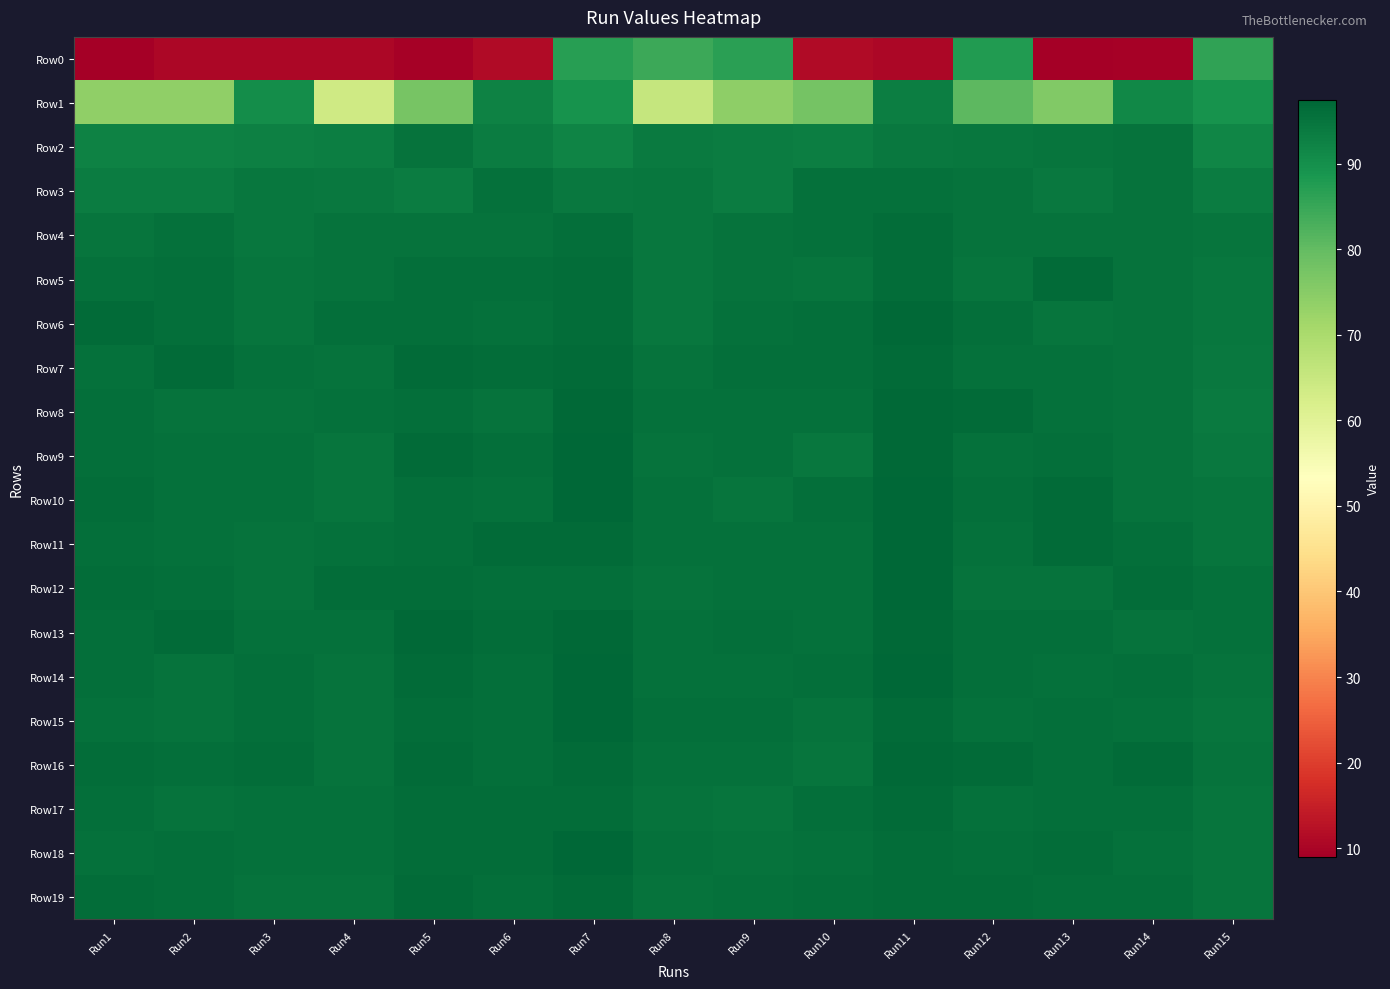

Reading left to right, extract all data points from this chart.

Row0: Run1=9.2	Run2=10.7	Run3=10.4	Run4=10.5	Run5=9.7	Run6=11.2	Run7=87.1	Run8=84.6	Run9=86.8	Run10=11.2	Run11=10.5	Run12=87.6	Run13=9.3	Run14=9.7	Run15=85.8
Row1: Run1=73.9	Run2=73.9	Run3=90.3	Run4=63.8	Run5=77.2	Run6=92.4	Run7=89.2	Run8=65.6	Run9=74.1	Run10=77.7	Run11=93.2	Run12=80.8	Run13=75.9	Run14=91.3	Run15=89.3
Row2: Run1=92.6	Run2=92.5	Run3=92.8	Run4=93.2	Run5=95.1	Run6=93.7	Run7=92.1	Run8=93.8	Run9=93.5	Run10=93.3	Run11=94.2	Run12=94.6	Run13=94.8	Run14=95.1	Run15=91.8
Row3: Run1=93.6	Run2=93.6	Run3=94.5	Run4=94.3	Run5=93.6	Run6=95.8	Run7=94.2	Run8=94.5	Run9=93.5	Run10=95.8	Run11=95.6	Run12=95.1	Run13=94.2	Run14=95.2	Run15=93.5
Row4: Run1=94.8	Run2=95.5	Run3=94.4	Run4=95.1	Run5=95.2	Run6=95.3	Run7=96.1	Run8=94.7	Run9=95.1	Run10=95.5	Run11=96.2	Run12=95.4	Run13=95.3	Run14=95.2	Run15=94.9
Row5: Run1=95.7	Run2=95.9	Run3=95.0	Run4=95.3	Run5=96.0	Run6=96.0	Run7=96.2	Run8=94.5	Run9=95.4	Run10=95.0	Run11=96.2	Run12=94.9	Run13=96.8	Run14=95.2	Run15=94.7
Row6: Run1=96.8	Run2=95.9	Run3=95.0	Run4=96.0	Run5=96.0	Run6=95.8	Run7=96.3	Run8=94.6	Run9=95.6	Run10=96.0	Run11=96.8	Run12=96.1	Run13=94.8	Run14=95.3	Run15=94.7
Row7: Run1=95.6	Run2=96.5	Run3=95.6	Run4=95.1	Run5=96.5	Run6=96.3	Run7=96.5	Run8=95.2	Run9=96.0	Run10=95.8	Run11=96.7	Run12=95.7	Run13=95.7	Run14=95.3	Run15=94.2
Row8: Run1=95.9	Run2=95.3	Run3=95.4	Run4=95.8	Run5=96.1	Run6=95.3	Run7=96.8	Run8=95.5	Run9=95.6	Run10=95.5	Run11=96.8	Run12=96.6	Run13=95.7	Run14=95.2	Run15=93.9
Row9: Run1=95.9	Run2=95.7	Run3=95.6	Run4=94.9	Run5=96.7	Run6=96.1	Run7=97.2	Run8=95.1	Run9=95.6	Run10=94.7	Run11=97.1	Run12=95.8	Run13=95.9	Run14=95.2	Run15=94.2
Row10: Run1=96.2	Run2=95.8	Run3=95.6	Run4=94.9	Run5=96.1	Run6=95.8	Run7=97.2	Run8=95.7	Run9=95.0	Run10=96.0	Run11=97.2	Run12=95.8	Run13=96.7	Run14=95.4	Run15=95.0
Row11: Run1=96.0	Run2=95.5	Run3=95.2	Run4=95.8	Run5=96.0	Run6=96.7	Run7=96.7	Run8=95.5	Run9=95.7	Run10=95.6	Run11=97.3	Run12=95.7	Run13=96.6	Run14=95.9	Run15=94.8
Row12: Run1=96.4	Run2=96.1	Run3=95.3	Run4=96.2	Run5=96.3	Run6=96.0	Run7=96.0	Run8=95.4	Run9=95.8	Run10=95.7	Run11=97.2	Run12=95.4	Run13=95.4	Run14=96.3	Run15=95.8
Row13: Run1=96.1	Run2=96.7	Run3=95.8	Run4=95.7	Run5=96.8	Run6=96.3	Run7=96.9	Run8=95.8	Run9=95.9	Run10=95.7	Run11=97.0	Run12=96.1	Run13=96.0	Run14=95.1	Run15=95.5
Row14: Run1=95.8	Run2=95.2	Run3=95.9	Run4=95.4	Run5=96.6	Run6=95.9	Run7=97.2	Run8=95.6	Run9=95.7	Run10=95.8	Run11=97.2	Run12=95.9	Run13=95.7	Run14=96.1	Run15=95.2
Row15: Run1=95.8	Run2=95.4	Run3=95.9	Run4=95.4	Run5=96.3	Run6=95.8	Run7=97.3	Run8=96.1	Run9=95.8	Run10=95.3	Run11=96.6	Run12=95.5	Run13=95.8	Run14=95.8	Run15=94.9
Row16: Run1=96.2	Run2=96.1	Run3=96.2	Run4=95.4	Run5=96.5	Run6=96.0	Run7=96.5	Run8=95.5	Run9=95.7	Run10=95.0	Run11=97.0	Run12=96.7	Run13=95.9	Run14=96.6	Run15=95.4
Row17: Run1=95.8	Run2=95.3	Run3=95.8	Run4=95.6	Run5=96.2	Run6=96.2	Run7=96.2	Run8=95.3	Run9=95.0	Run10=96.0	Run11=96.8	Run12=95.8	Run13=95.8	Run14=95.9	Run15=95.0
Row18: Run1=95.6	Run2=95.9	Run3=95.5	Run4=95.6	Run5=96.2	Run6=96.2	Run7=97.4	Run8=95.7	Run9=95.3	Run10=95.5	Run11=96.4	Run12=96.1	Run13=96.2	Run14=95.6	Run15=94.8
Row19: Run1=96.4	Run2=96.1	Run3=95.3	Run4=95.1	Run5=96.6	Run6=96.0	Run7=96.8	Run8=95.4	Run9=95.8	Run10=96.0	Run11=96.4	Run12=96.4	Run13=96.0	Run14=96.0	Run15=94.8